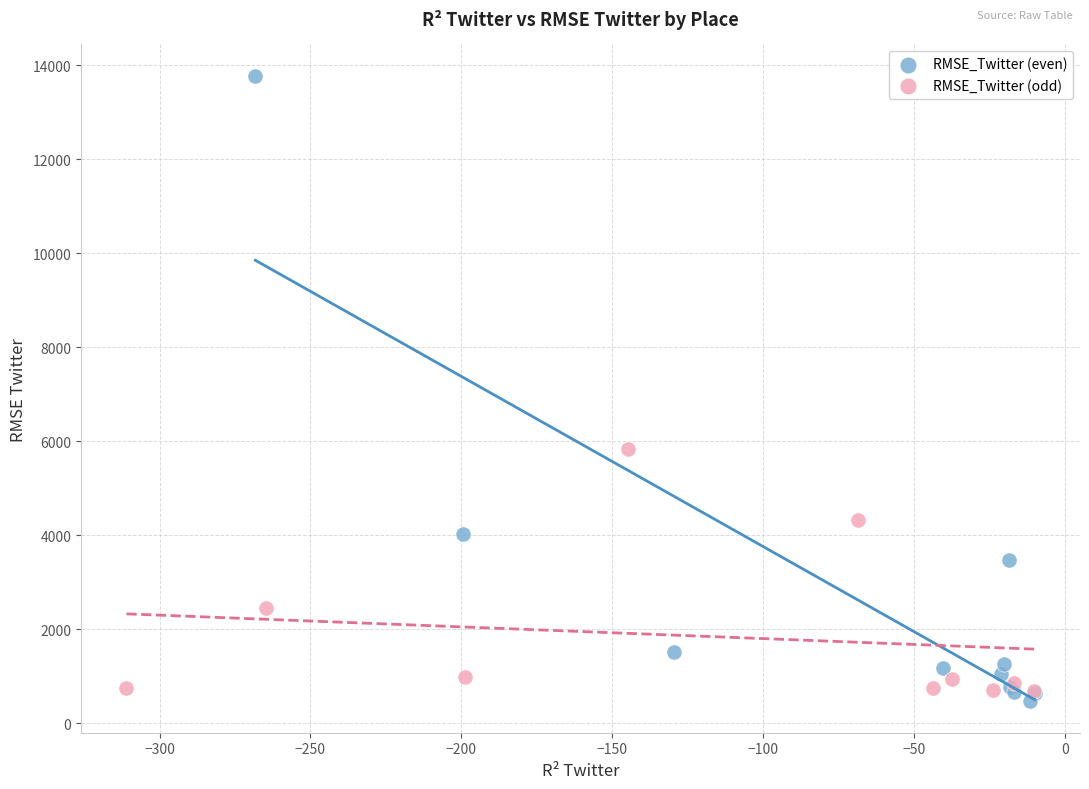

Which series contains the highest Y value?

RMSE_Twitter (even)